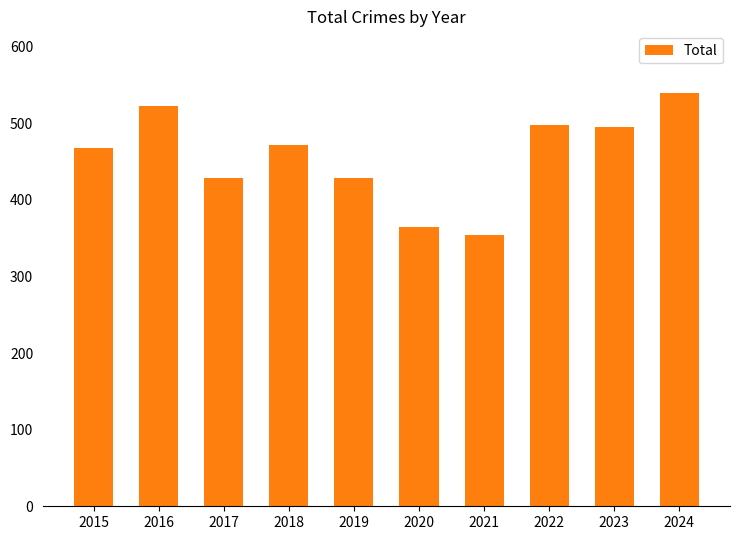

What is the value of the 4th bar from the left?

471